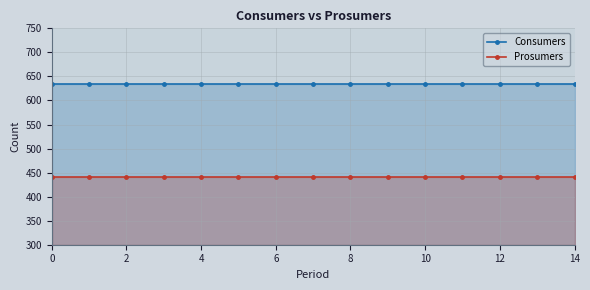

How many categories are shown in the chart?

15